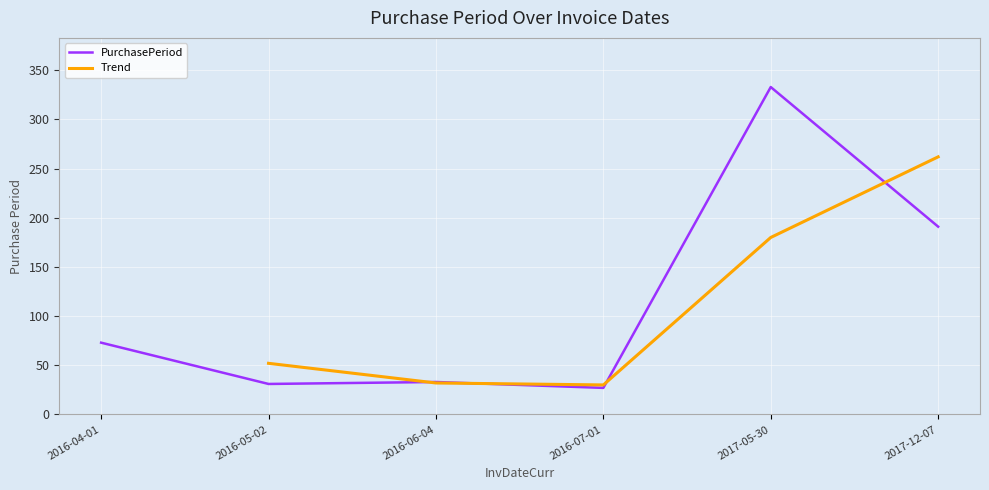

How many data points are less than 73?

3